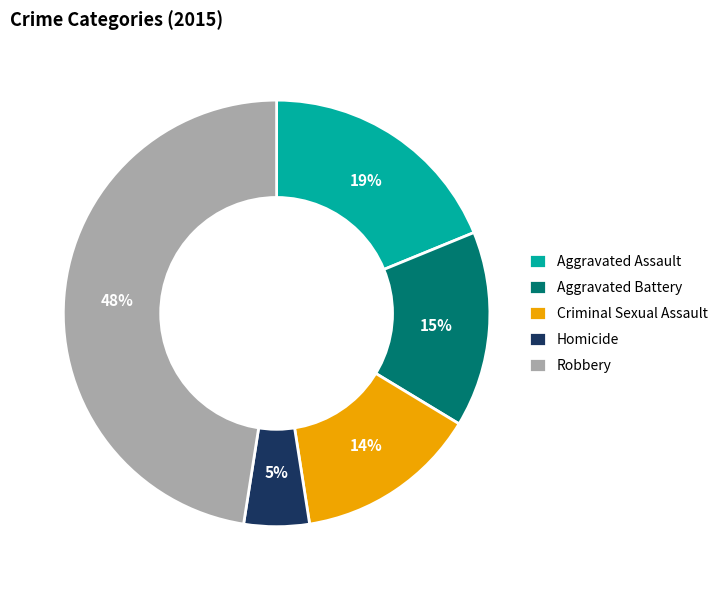

Which slice is the smallest?

Homicide